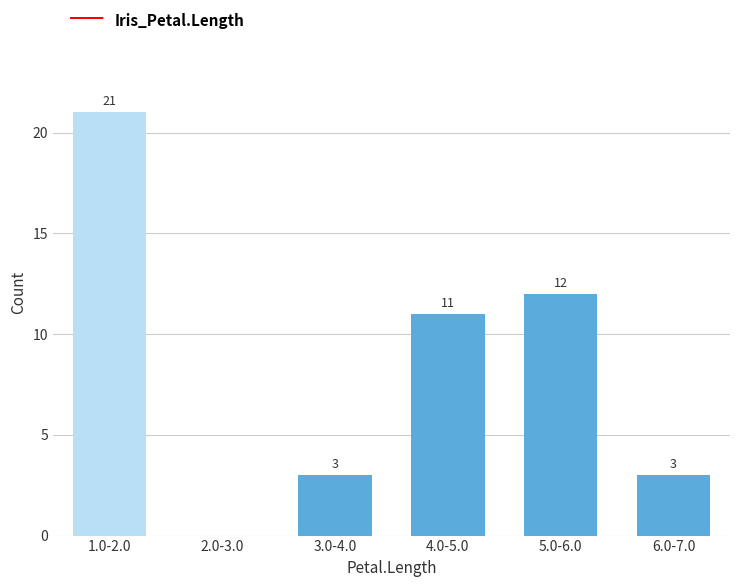

Reading right to left, transcribe all the data shown in this chart.

6.0-7.0=3	5.0-6.0=12	4.0-5.0=11	3.0-4.0=3	2.0-3.0=0	1.0-2.0=21